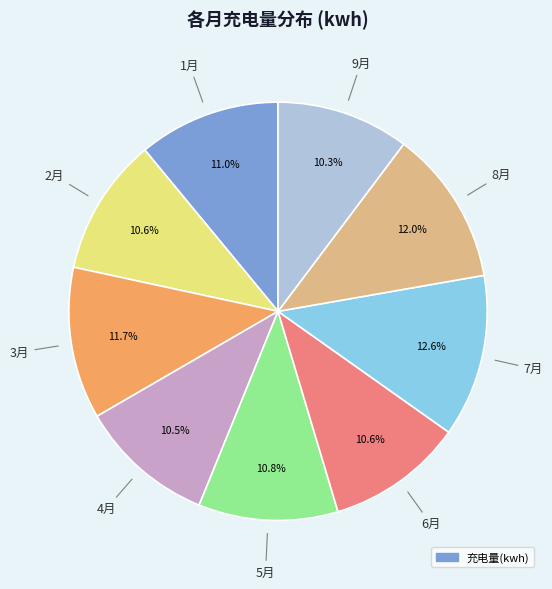

Does any single category account for the majority?

No